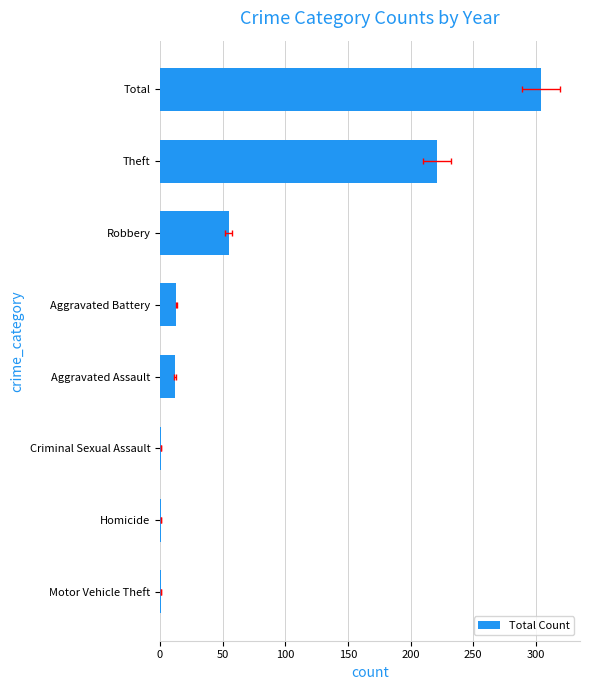

What is the minimum value shown in the chart?

1